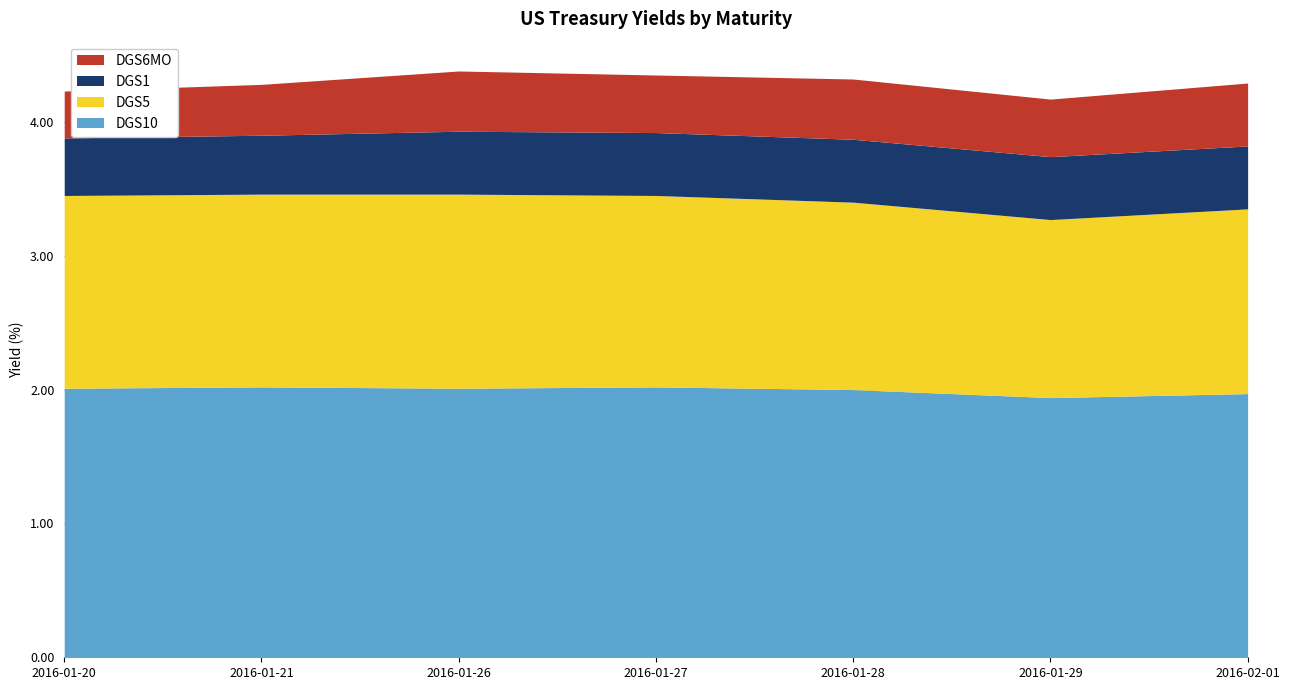

Count the DGS10 values in the range 1 to 2.

3